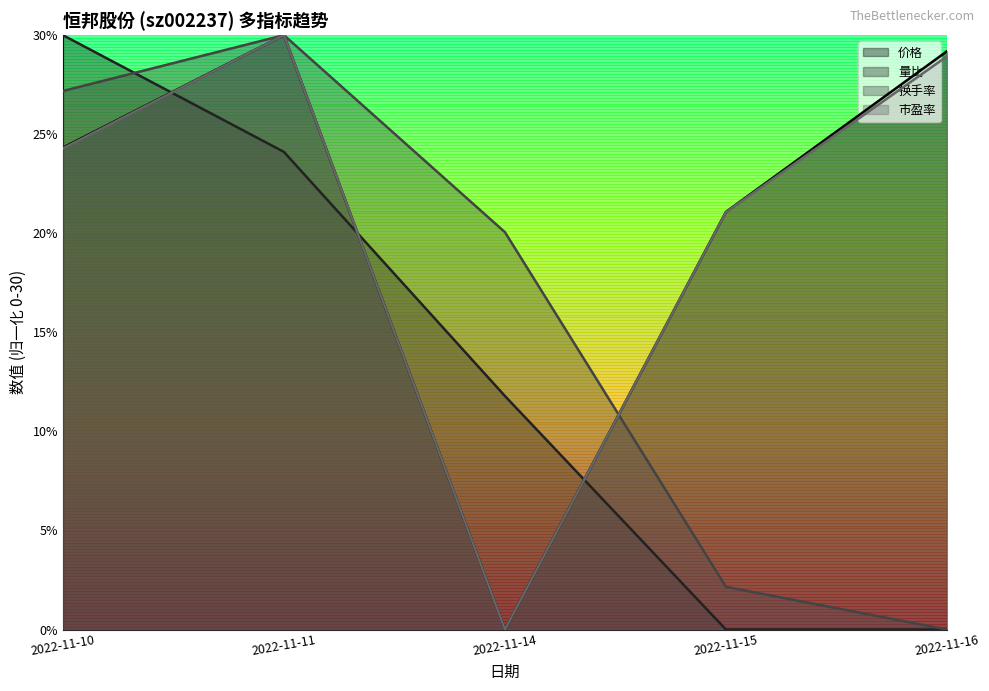

Rank the categories by 价格 value from lowest to highest.

2022-11-14, 2022-11-15, 2022-11-10, 2022-11-16, 2022-11-11